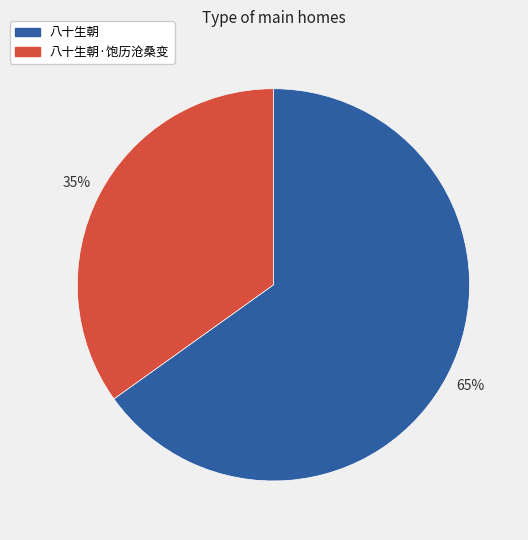

What is the majority slice?

八十生朝